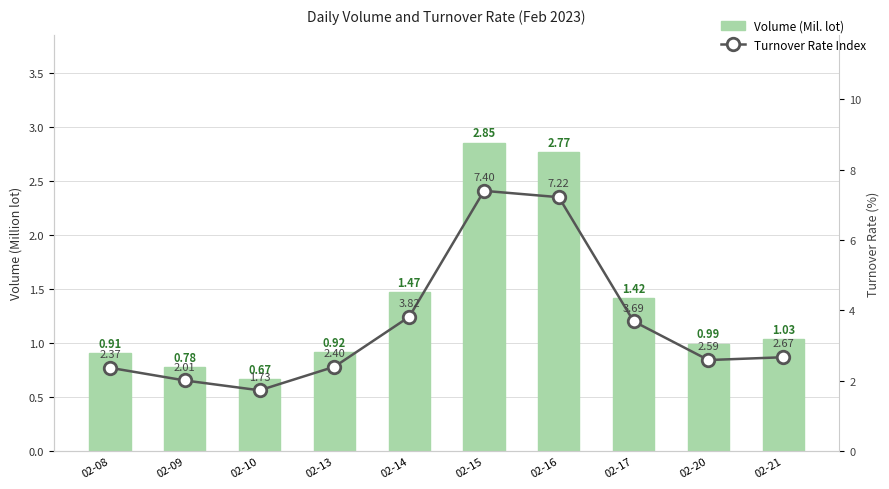

At how many categories does at least one series exceed 5?

2